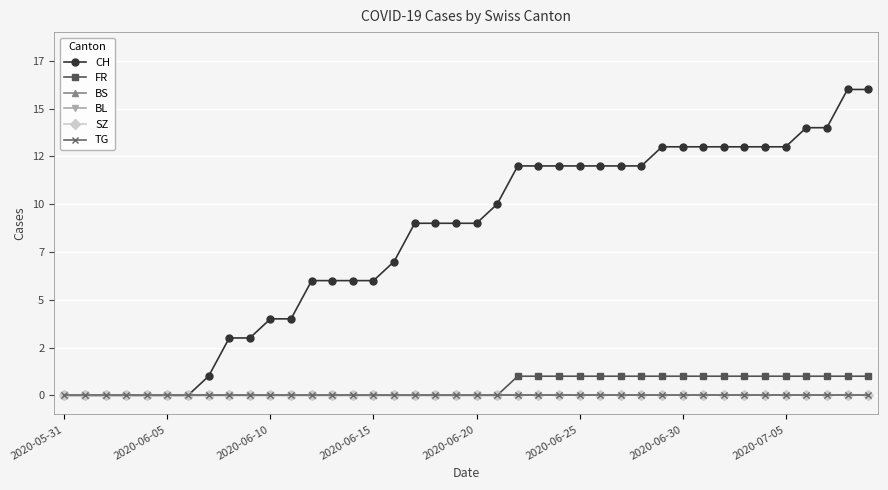

Does the chart have visible grid lines?

Yes